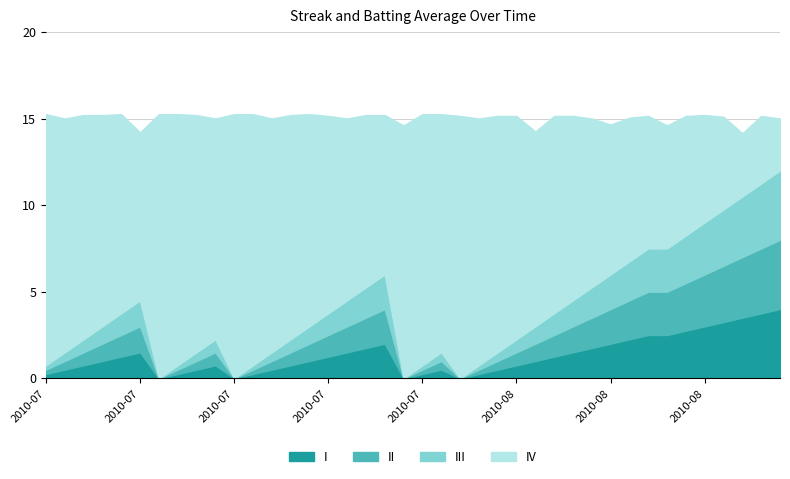

Which has a higher value, 2010-07-31 or 2010-08-18?

2010-08-18